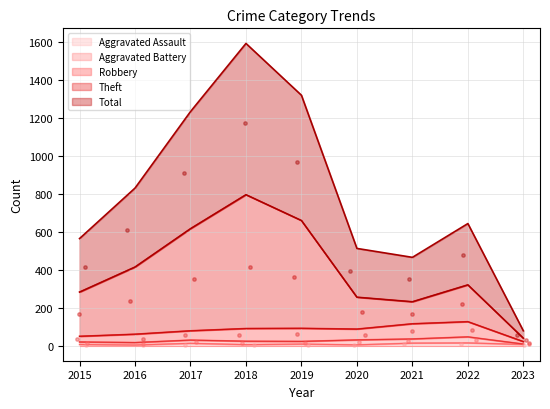

Is the value of Theft at 2015 greater than the value of Aggravated Assault at 2016?

Yes